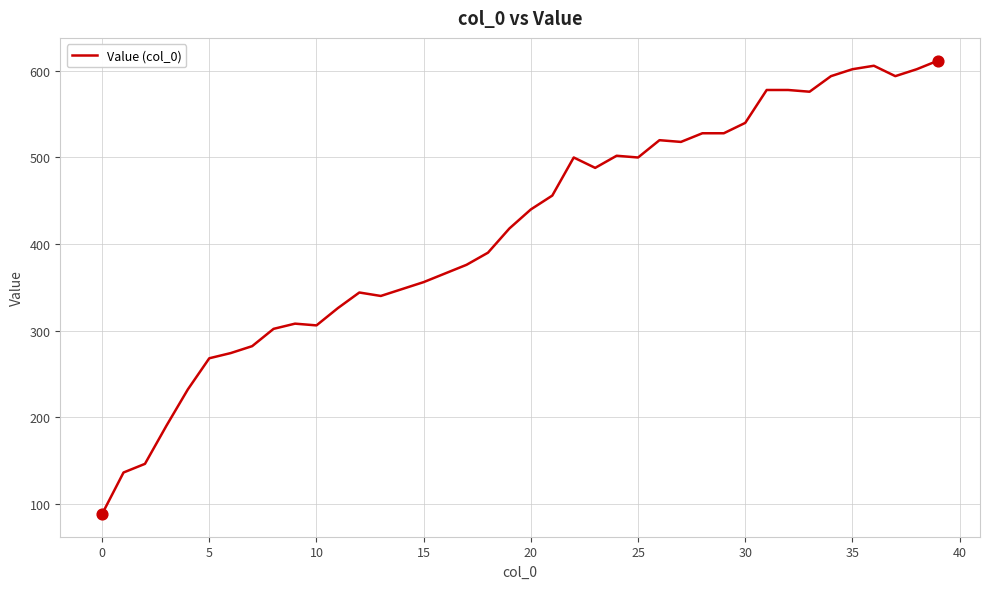

What is the smallest value displayed?

88